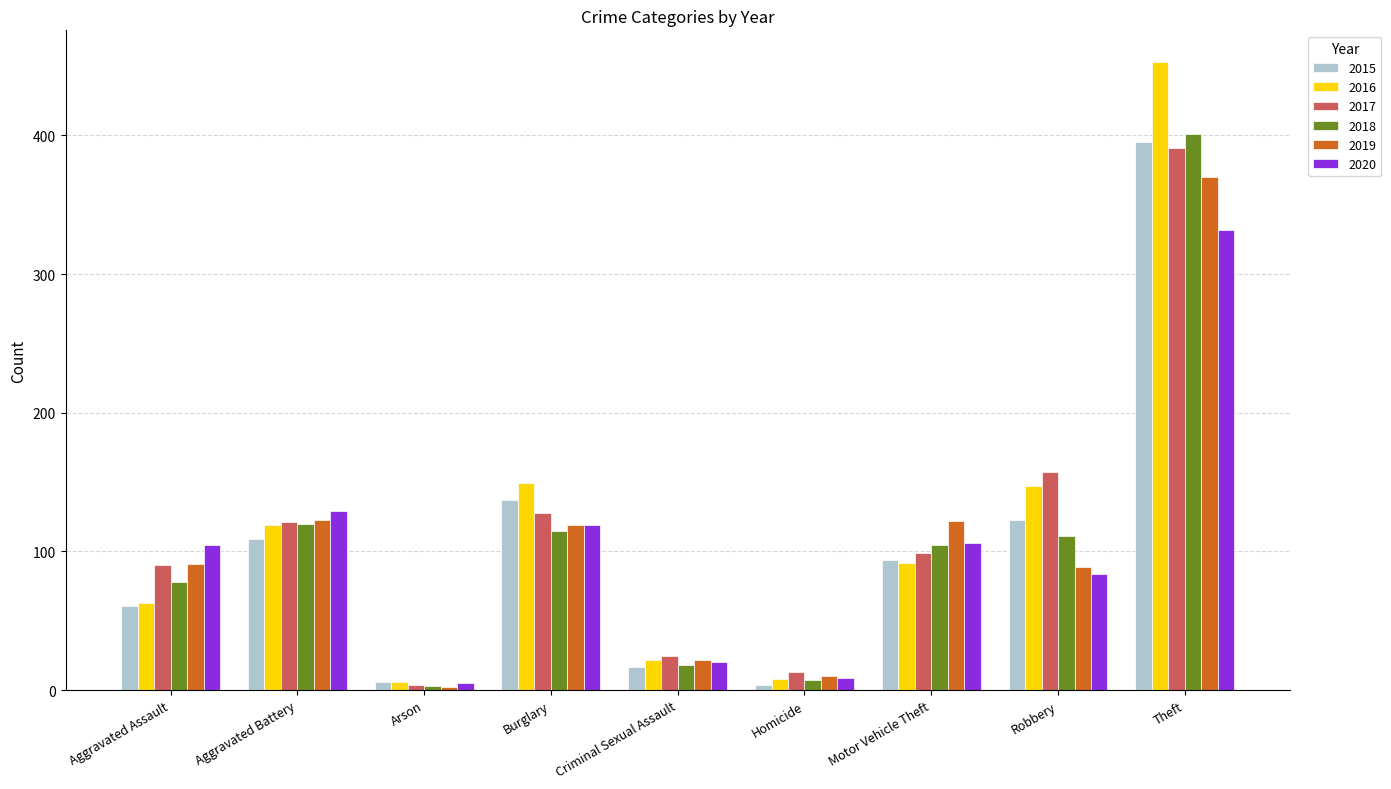

The 2015 series shows 123 at Robbery. True or false?

True